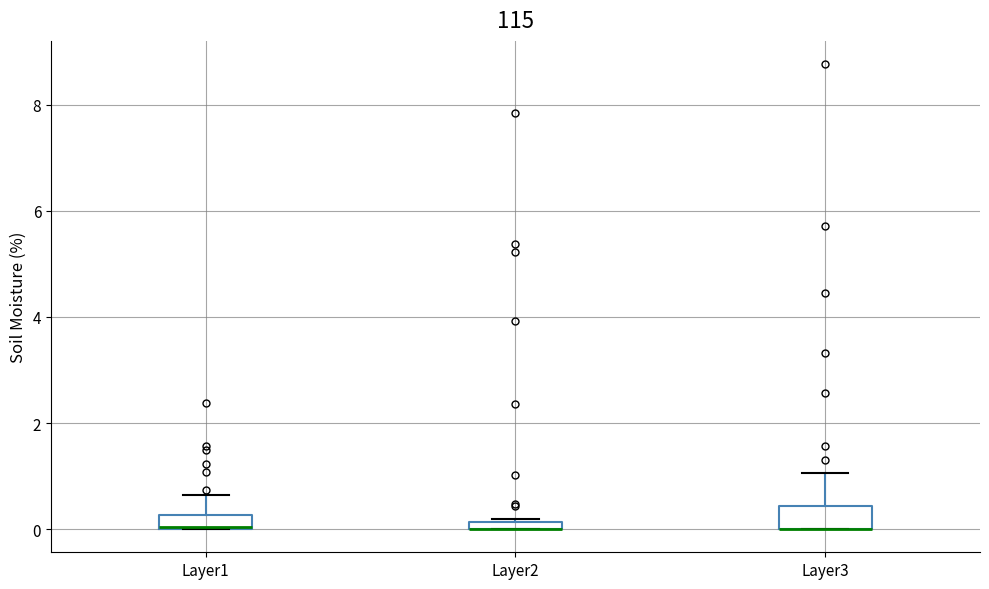

Where is the upper edge of the box for Layer2 on the y-axis? The values are not printed on the chart, so give them approximately, as read against the axis.

0.2